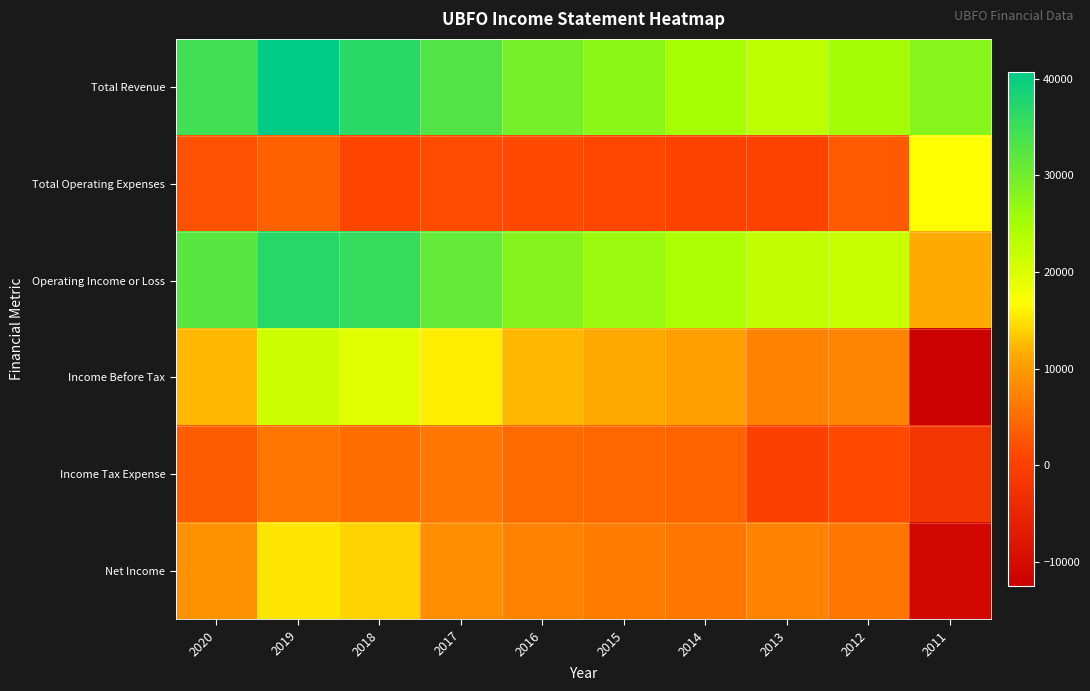

Which category has the lowest value across all series?

2011